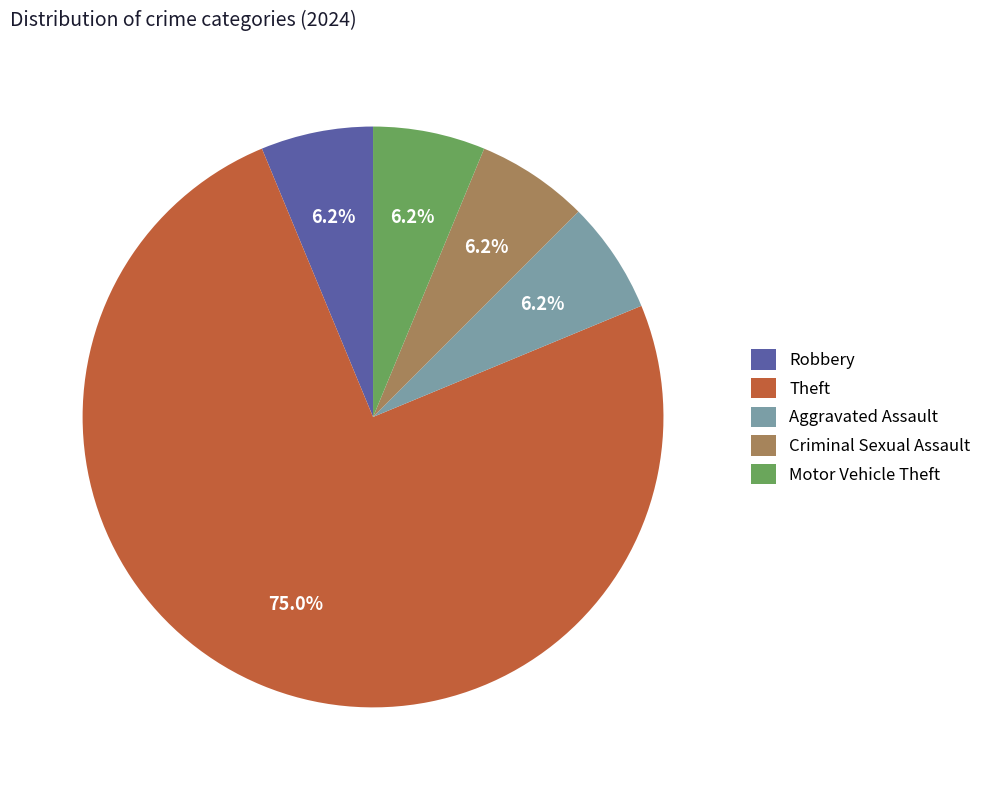

How many segments does this pie chart have?

5